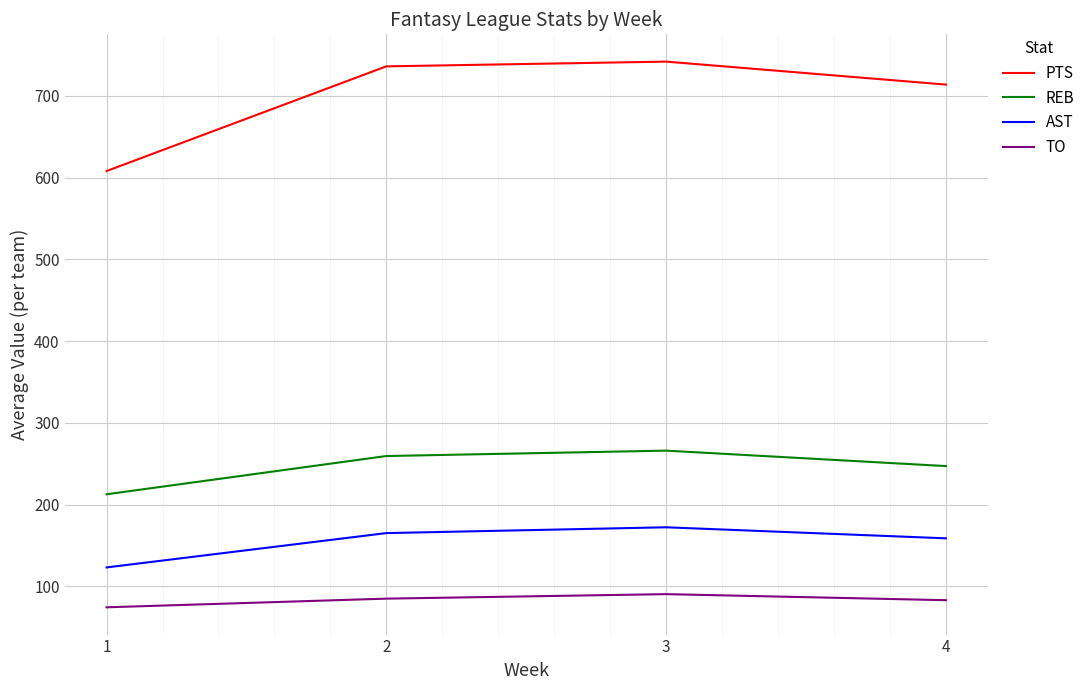

Between 2 and 3, which series saw the biggest shift?

AST